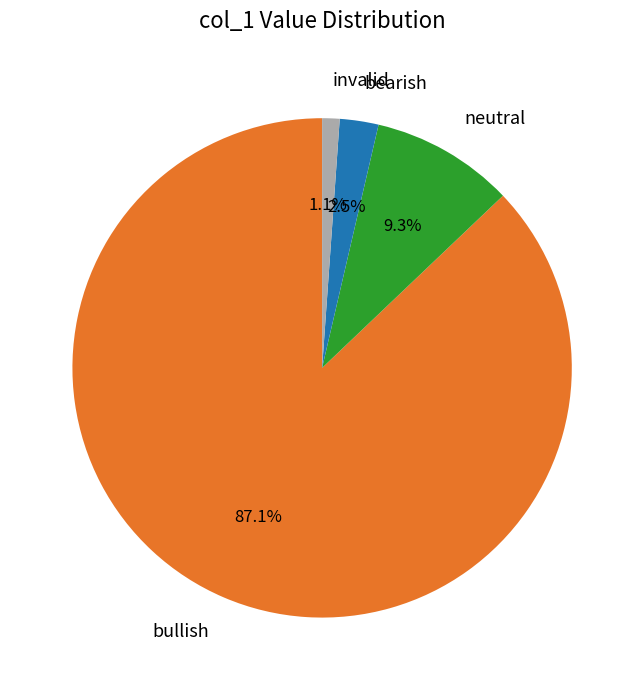

How many segments does this pie chart have?

4